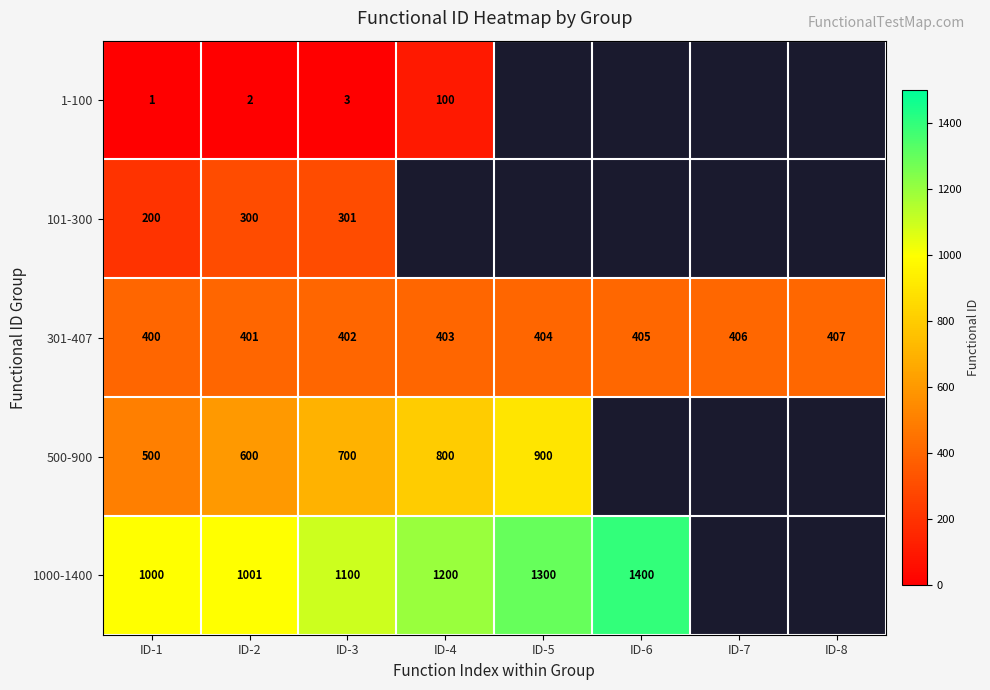

At ID-3, list the series in order from largest to smallest.

1000-1400, 500-900, 301-407, 101-300, 1-100